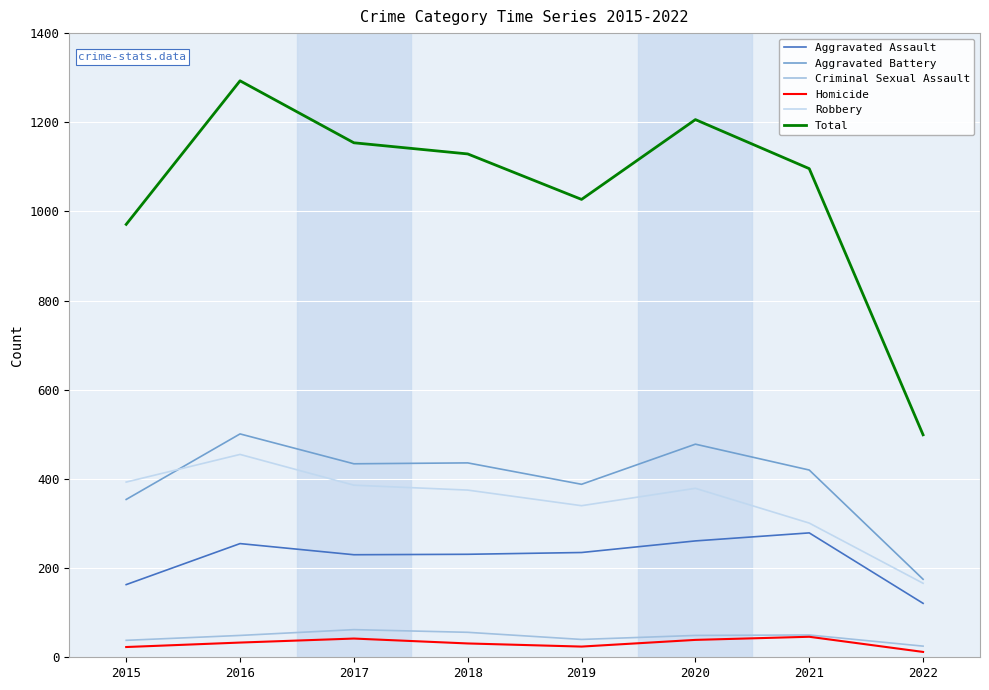

Which series has the widest spread of values?

Total